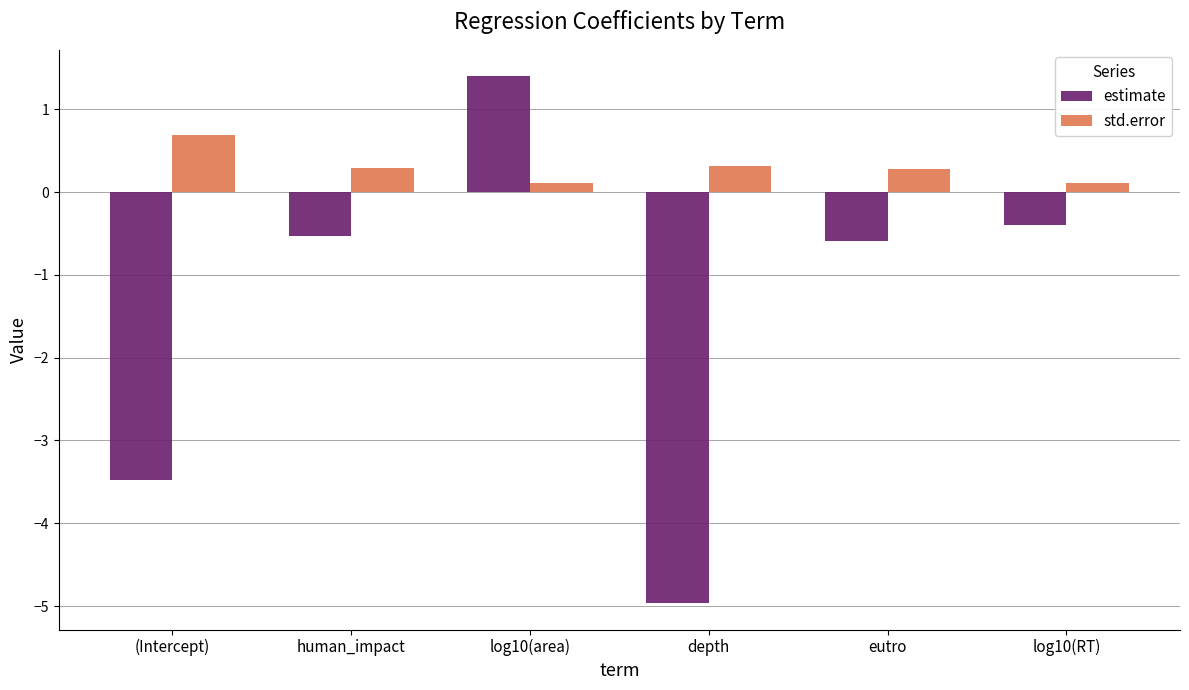

At which label does estimate first exceed 0?

log10(area)